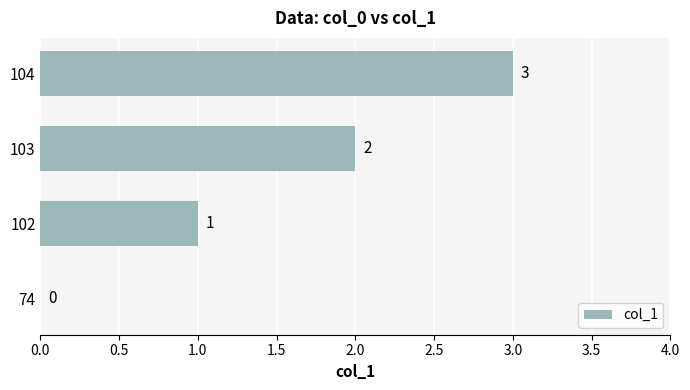

How many categories are shown in the chart?

4